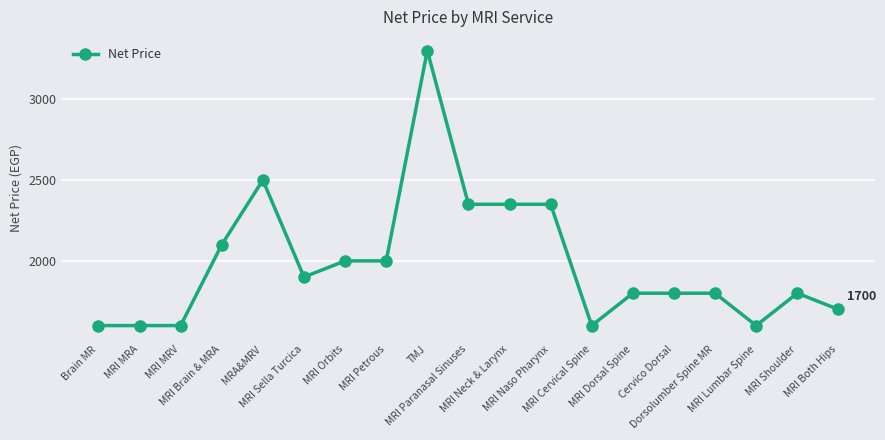

What is the difference between the maximum and minimum values?

1700